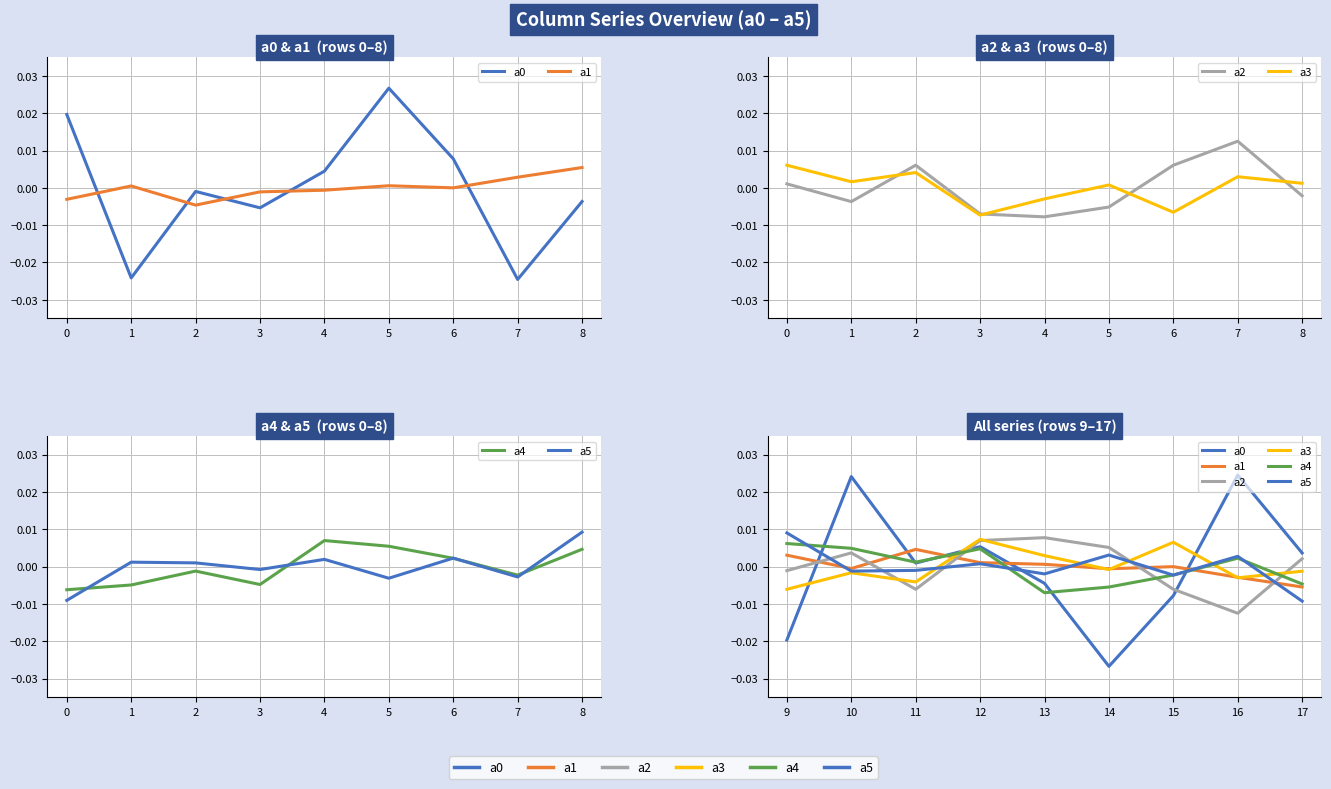

Which series ends up on top after the final intersection of a1 and a5?

a1